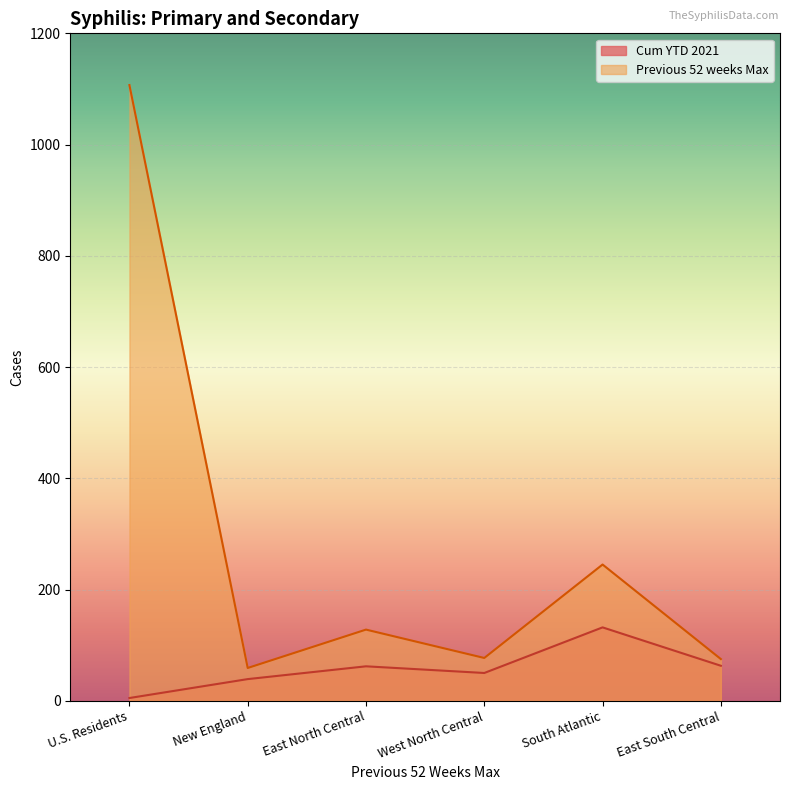

Reading right to left, what are all the values shown in this chart?

Cum YTD 2021: 63	132	50	62	39	5
Previous 52 weeks Max: 75	245	77	128	59	1107